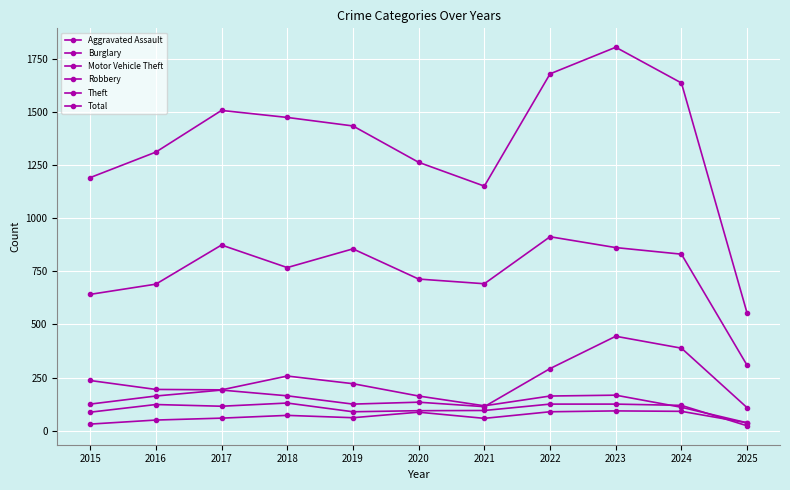

Is this an area chart (filled region under the line)?

No